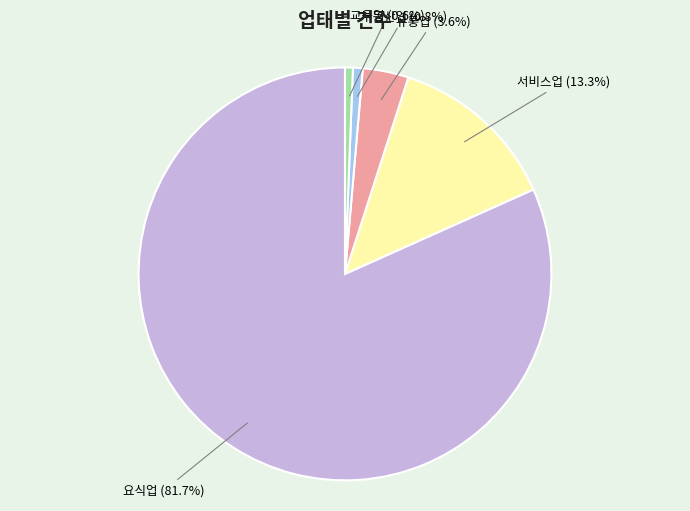

Which slice is the largest?

요식업